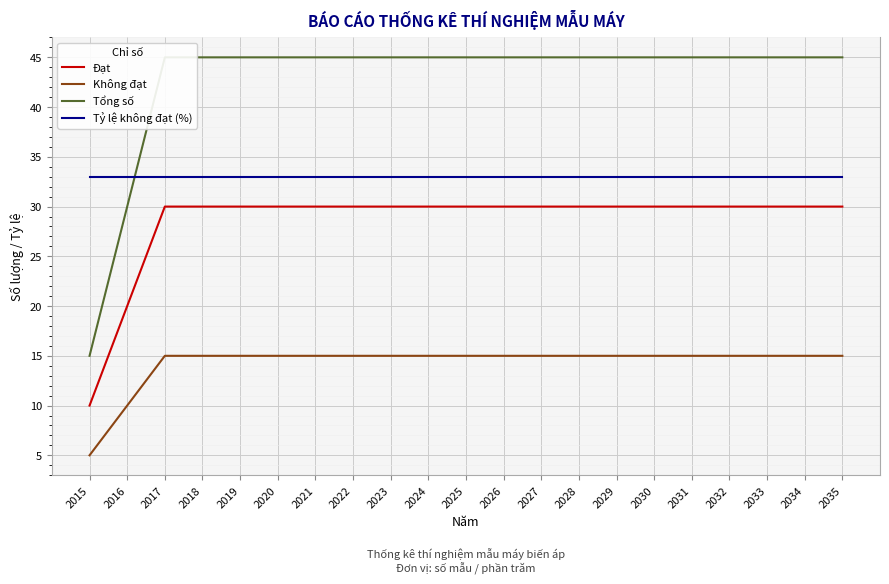

At which label is Tỷ lệ không đạt (%) closest to 33?

2015